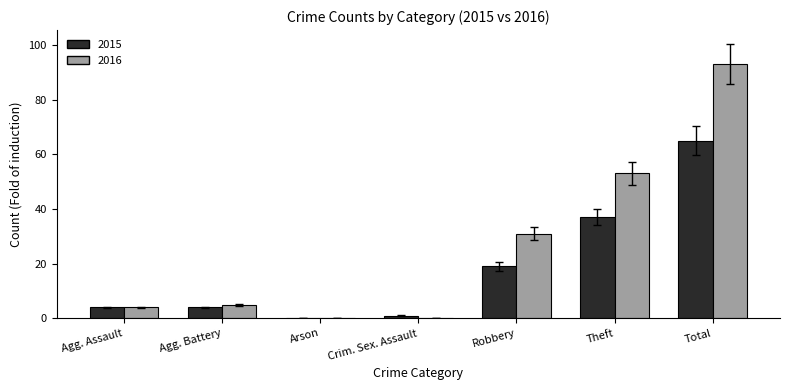

Is the value of 2016 at Total greater than the value of 2015 at Arson?

Yes